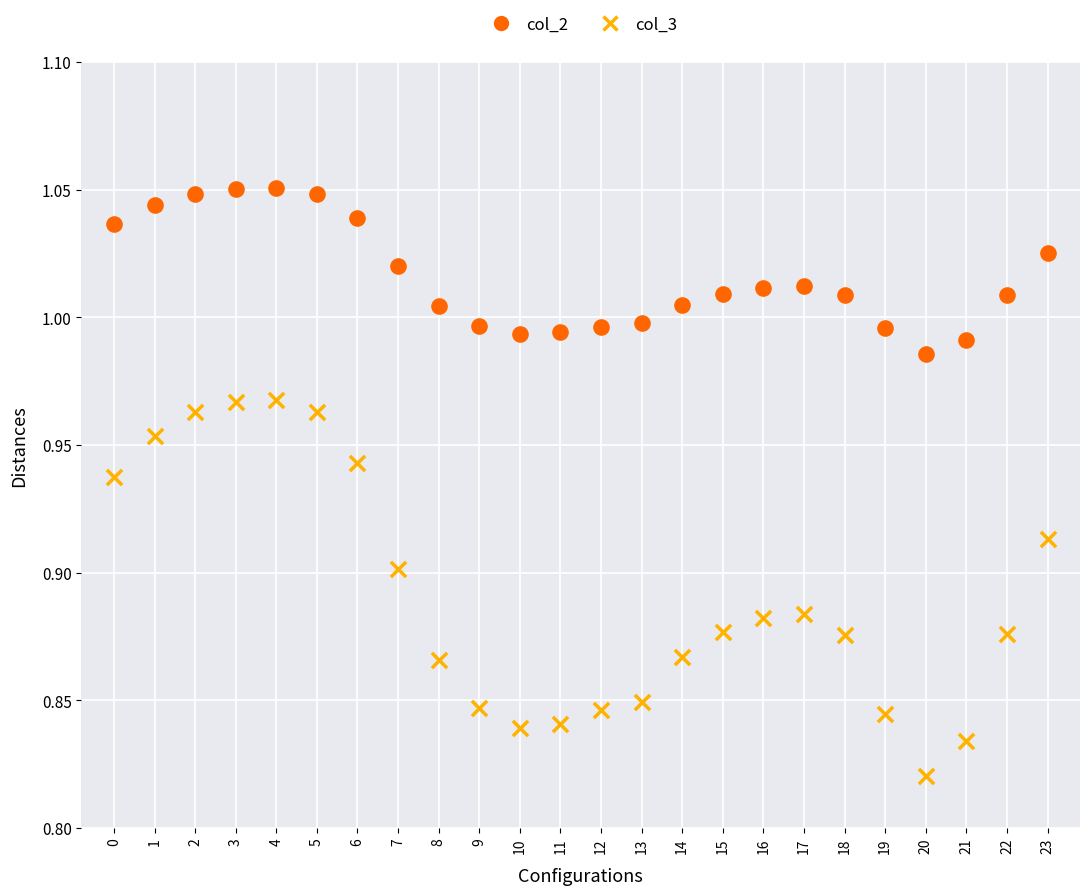

Which series contains the lowest Y value?

col_3